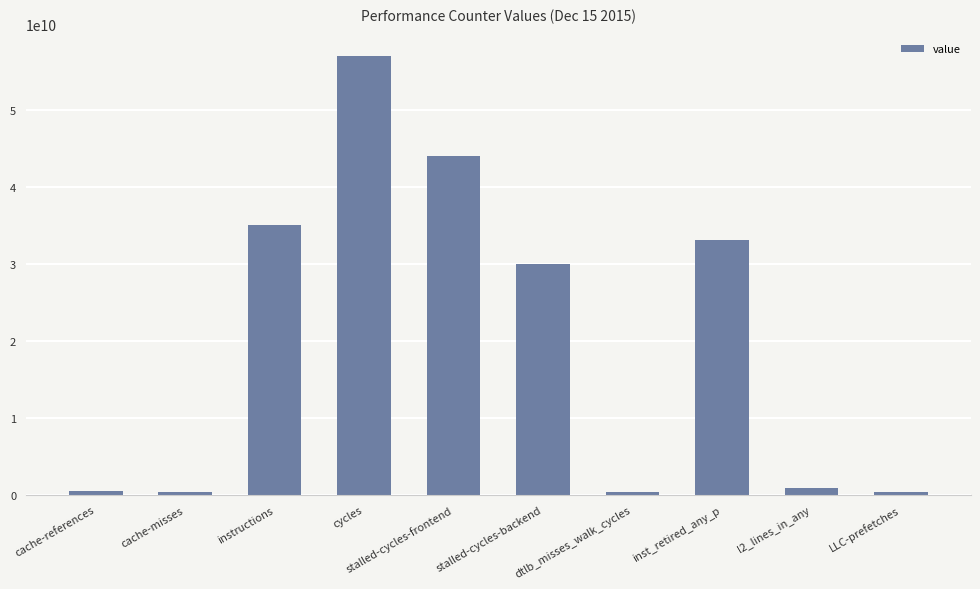

The value at stalled-cycles-backend is 19633010882. True or false?

False